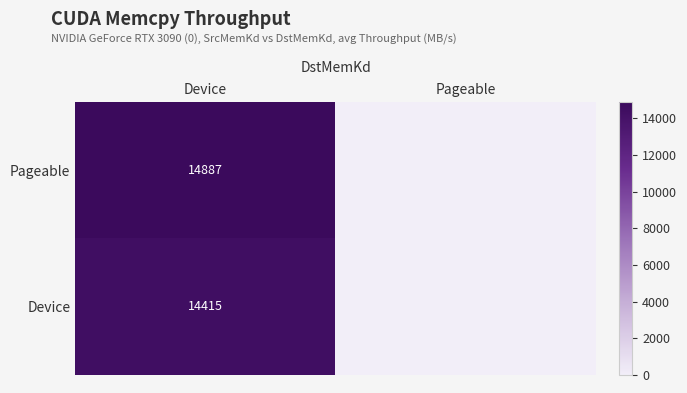

True or false: Pageable has a value of 14887 at Device.

True